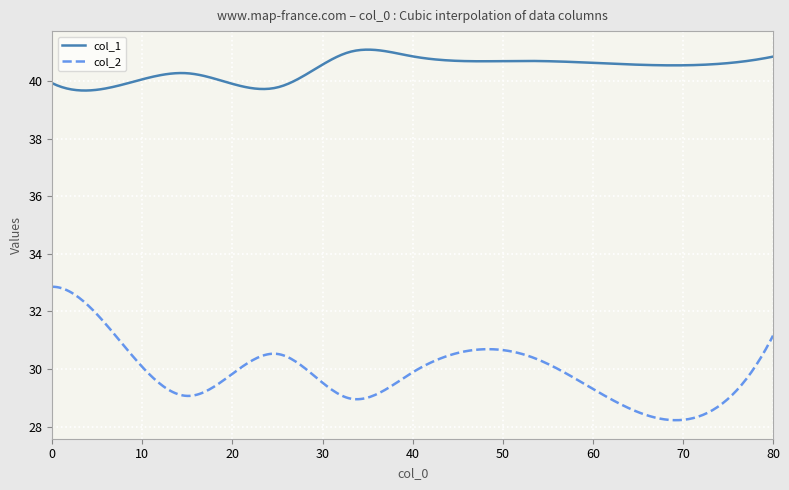

Does the chart display data point markers on the line(s)?

No